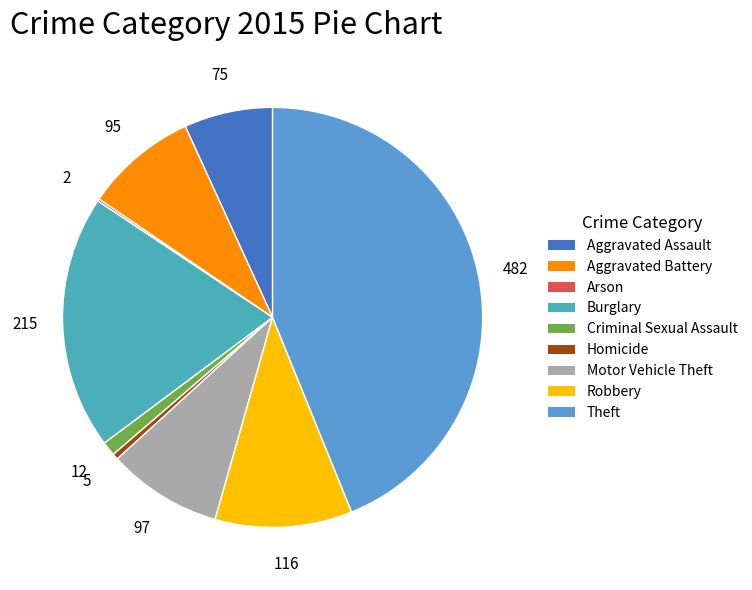

What is the change in value from Arson to Homicide?

+3